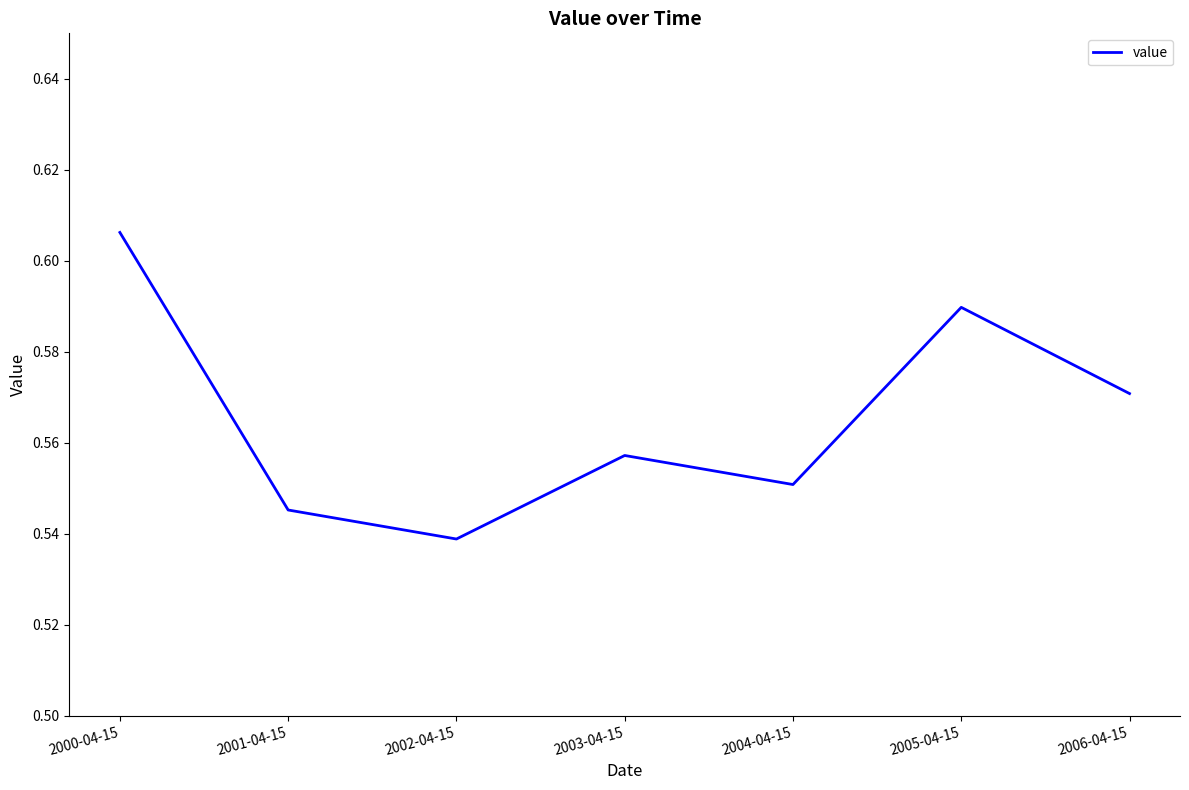

What is the difference between the maximum and minimum values?

0.1